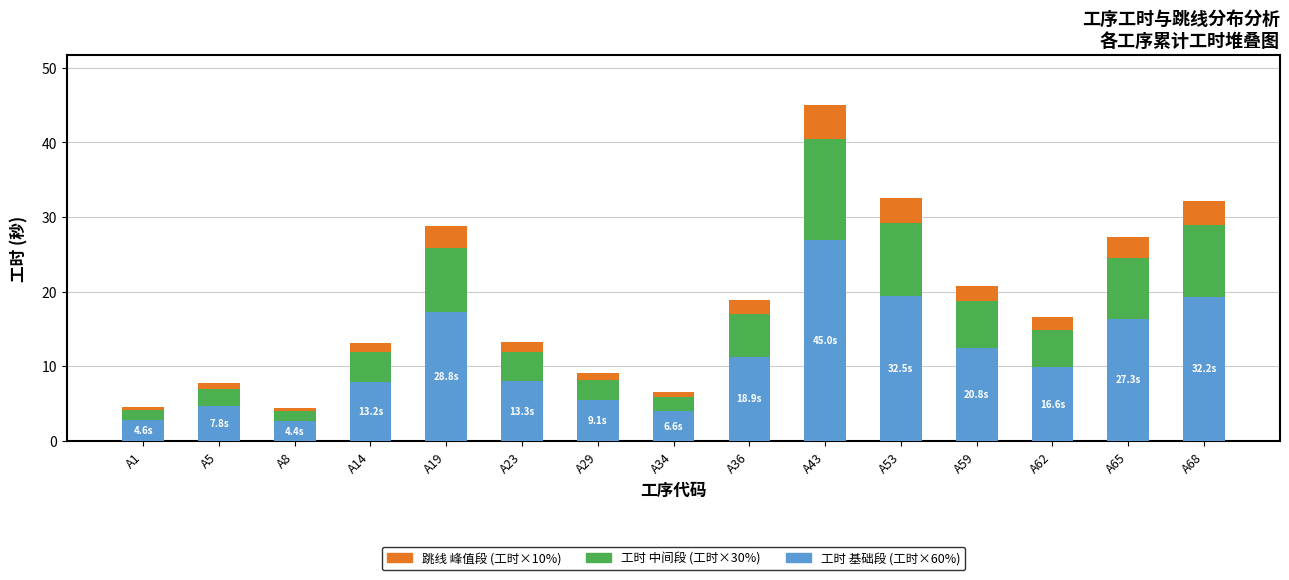

Does the chart contain stacked bars?

Yes